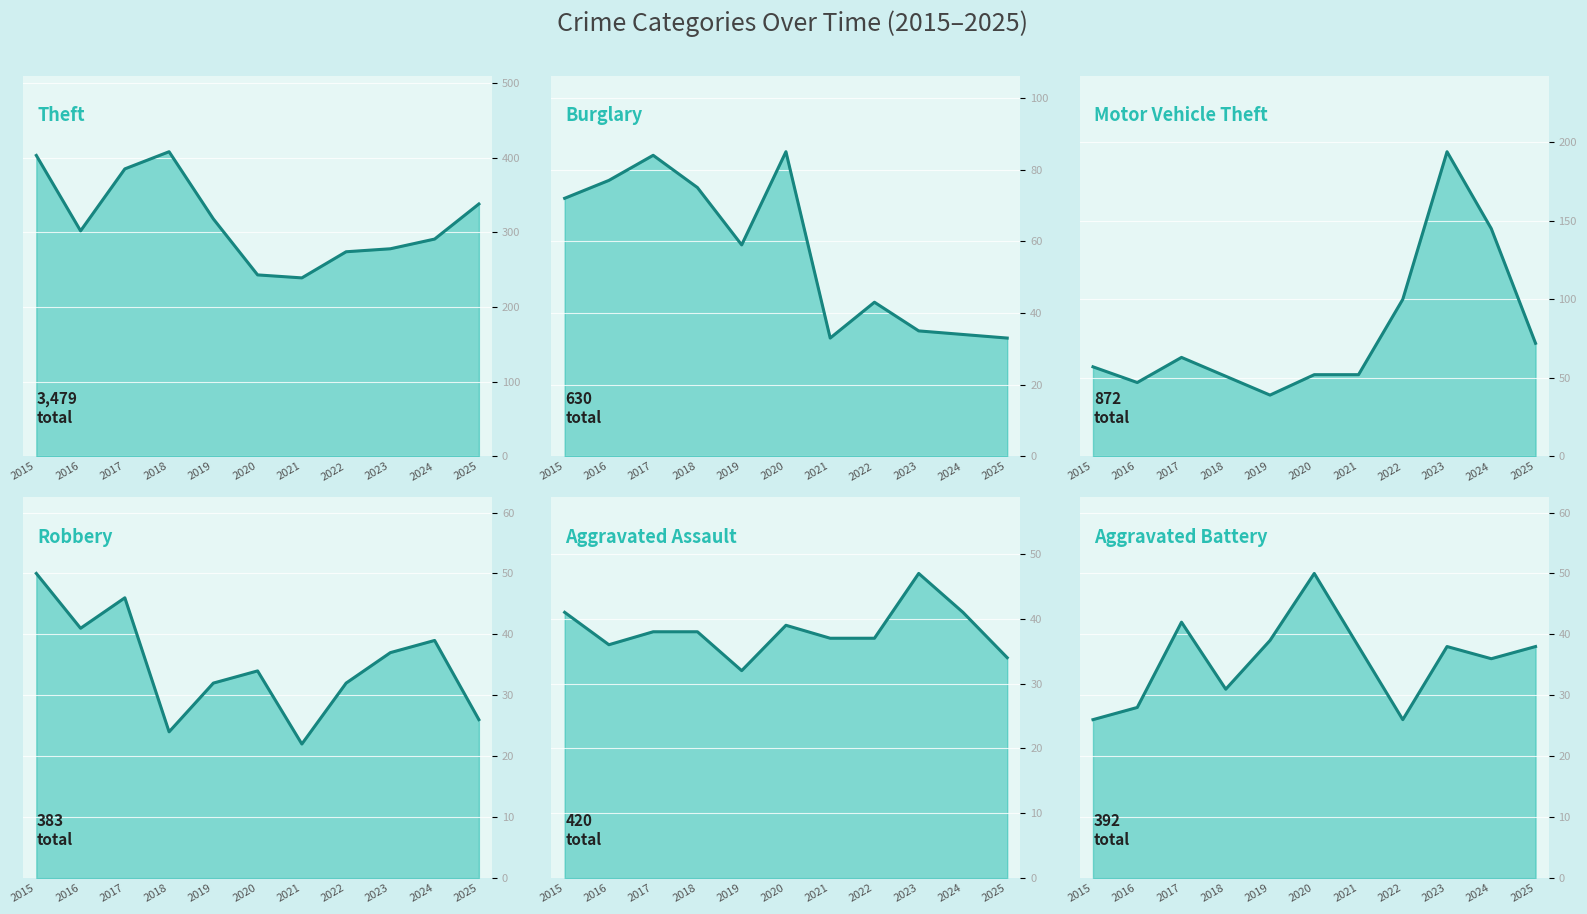

True or false: Motor Vehicle Theft has a value of 57 at 2019.

False